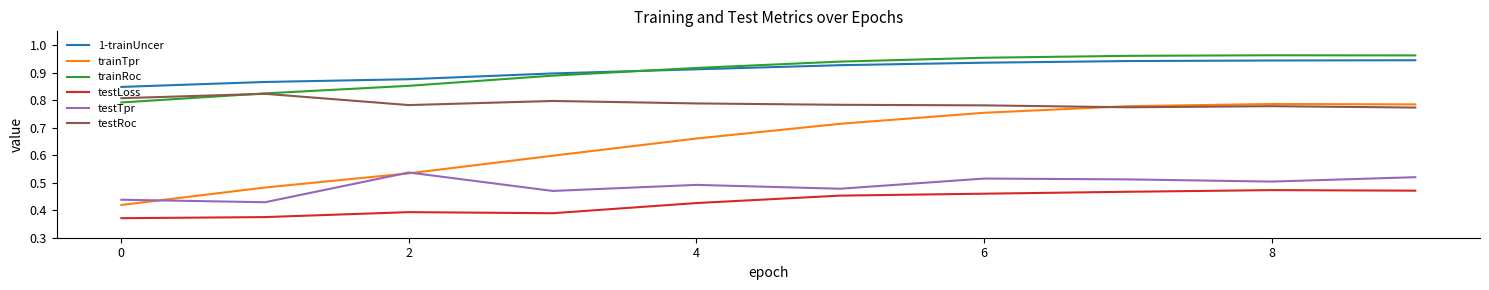

True or false: testLoss and testRoc intersect in this chart.

False